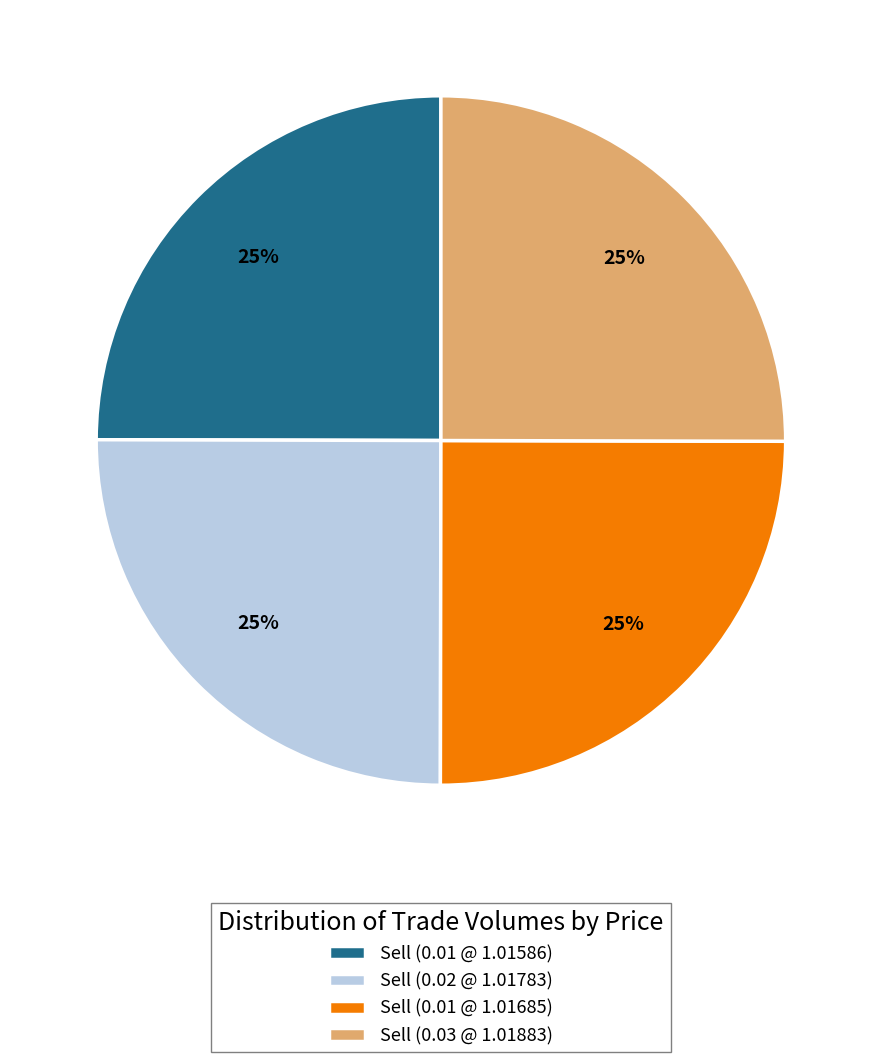

To the nearest percent, what portion does Sell (0.01 @ 1.01685) represent?

25%